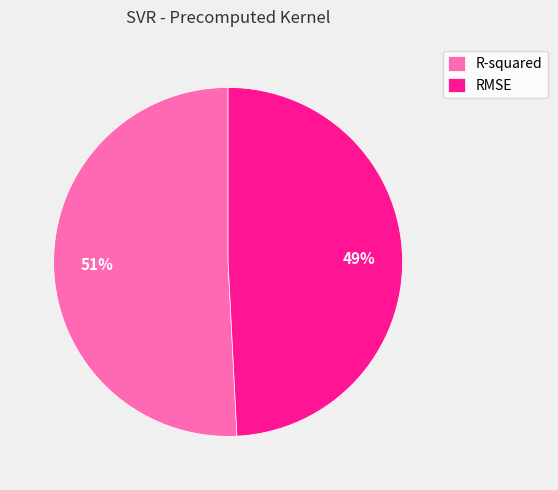

To the nearest percent, what percentage of the pie is RMSE?

49%